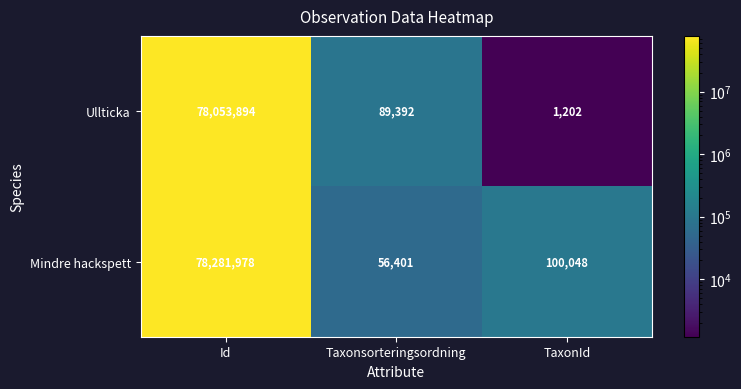

Which series has the largest total across all categories?

Mindre hackspett